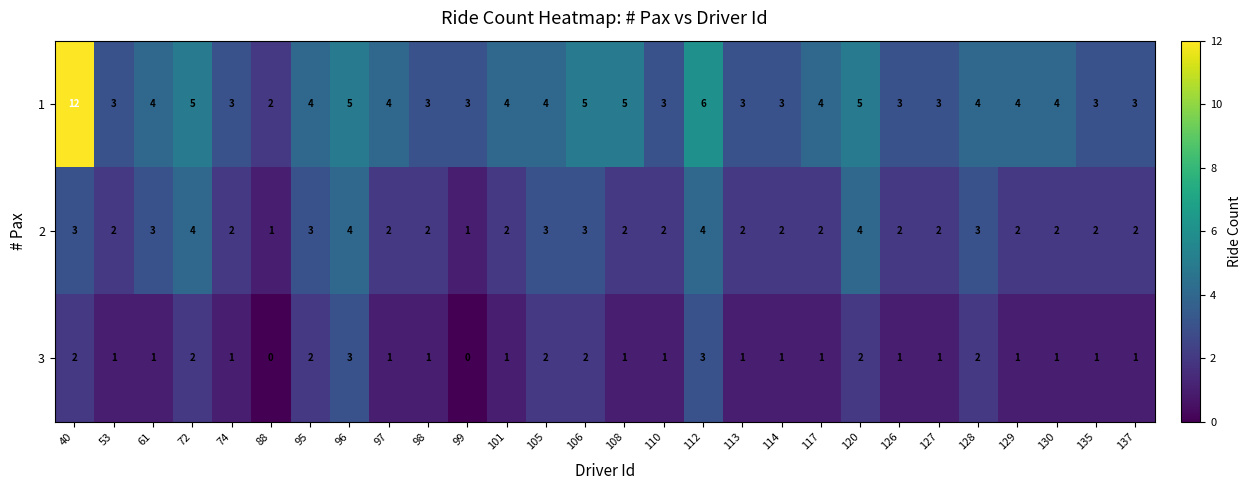

Rank the series by their maximum value, from highest to lowest.

1, 2, 3